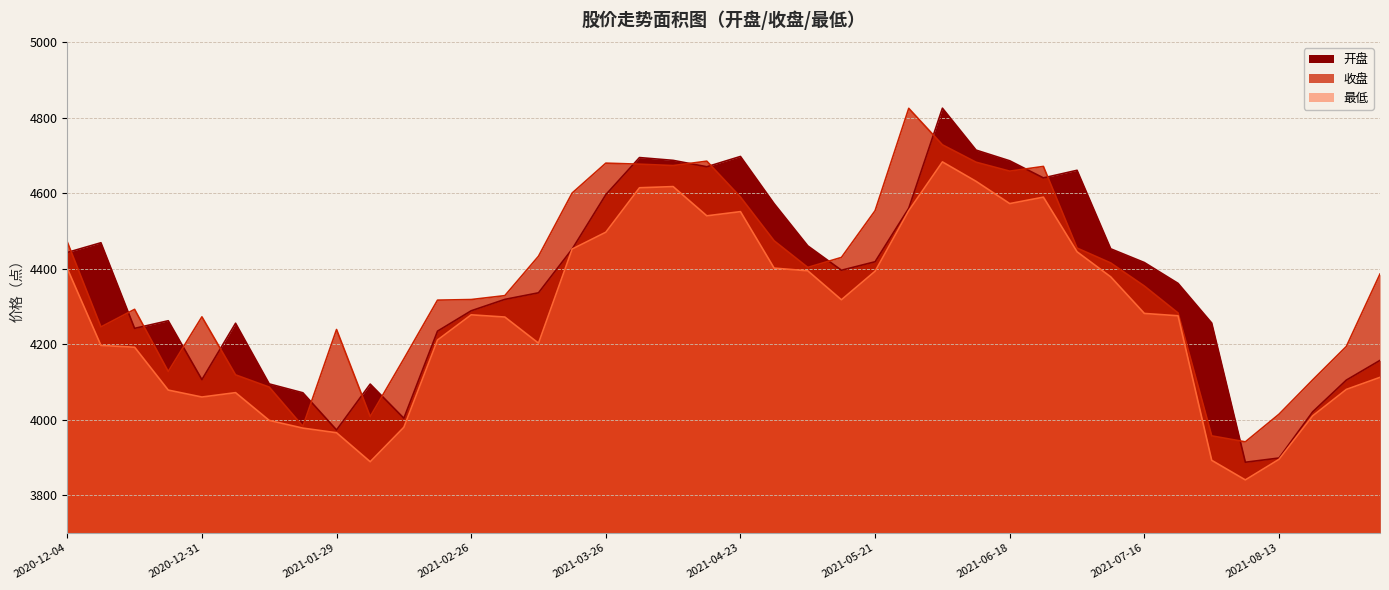

Reading left to right, extract all data points from this chart.

开盘: 2020-12-04=4443.0	2020-12-11=4468.7	2020-12-18=4241.9	2020-12-25=4262.1	2020-12-31=4106.1	2021-01-08=4255.4	2021-01-15=4094.8	2021-01-22=4071.2	2021-01-29=3972.8	2021-02-05=4094.3	2021-02-10=4003.7	2021-02-19=4234.6	2021-02-26=4288.5	2021-03-05=4318.7	2021-03-12=4336.1	2021-03-19=4452.0	2021-03-26=4596.1	2021-04-02=4694.4	2021-04-09=4687.0	2021-04-16=4670.0	2021-04-23=4697.3	2021-04-30=4572.3	2021-05-07=4460.5	2021-05-14=4395.9	2021-05-21=4418.4	2021-05-28=4560.1	2021-06-04=4825.2	2021-06-11=4714.1	2021-06-18=4685.8	2021-06-25=4640.5	2021-07-02=4660.6	2021-07-09=4452.6	2021-07-16=4416.3	2021-07-23=4361.1	2021-07-30=4256.1	2021-08-06=3887.3	2021-08-13=3898.4	2021-08-20=4020.8	2021-08-27=4104.9	2021-09-03=4157.1
收盘: 2020-12-04=4470.9	2020-12-11=4245.7	2020-12-18=4292.3	2020-12-25=4127.7	2020-12-31=4272.4	2021-01-08=4118.7	2021-01-15=4086.3	2021-01-22=3982.4	2021-01-29=4238.9	2021-02-05=4008.2	2021-02-10=4161.1	2021-02-19=4316.7	2021-02-26=4318.3	2021-03-05=4328.6	2021-03-12=4433.0	2021-03-19=4600.4	2021-03-26=4679.6	2021-04-02=4676.9	2021-04-09=4673.1	2021-04-16=4684.8	2021-04-23=4589.8	2021-04-30=4473.9	2021-05-07=4403.4	2021-05-14=4429.9	2021-05-21=4553.6	2021-05-28=4824.8	2021-06-04=4728.1	2021-06-11=4682.1	2021-06-18=4658.4	2021-06-25=4670.9	2021-07-02=4454.6	2021-07-09=4415.2	2021-07-16=4354.0	2021-07-23=4282.7	2021-07-30=3957.2	2021-08-06=3941.3	2021-08-13=4014.5	2021-08-20=4105.4	2021-08-27=4194.0	2021-09-03=4385.8
最低: 2020-12-04=4400.6	2020-12-11=4196.7	2020-12-18=4192.0	2020-12-25=4078.4	2020-12-31=4060.0	2021-01-08=4071.6	2021-01-15=3998.1	2021-01-22=3977.7	2021-01-29=3965.4	2021-02-05=3888.6	2021-02-10=3979.9	2021-02-19=4211.1	2021-02-26=4277.8	2021-03-05=4271.9	2021-03-12=4202.7	2021-03-19=4452.0	2021-03-26=4496.6	2021-04-02=4614.4	2021-04-09=4617.5	2021-04-16=4540.0	2021-04-23=4551.1	2021-04-30=4401.5	2021-05-07=4394.4	2021-05-14=4317.6	2021-05-21=4393.3	2021-05-28=4553.9	2021-06-04=4682.9	2021-06-11=4631.4	2021-06-18=4572.4	2021-06-25=4589.5	2021-07-02=4444.7	2021-07-09=4378.4	2021-07-16=4281.5	2021-07-23=4275.2	2021-07-30=3892.4	2021-08-06=3840.4	2021-08-13=3895.0	2021-08-20=4010.2	2021-08-27=4080.2	2021-09-03=4112.1